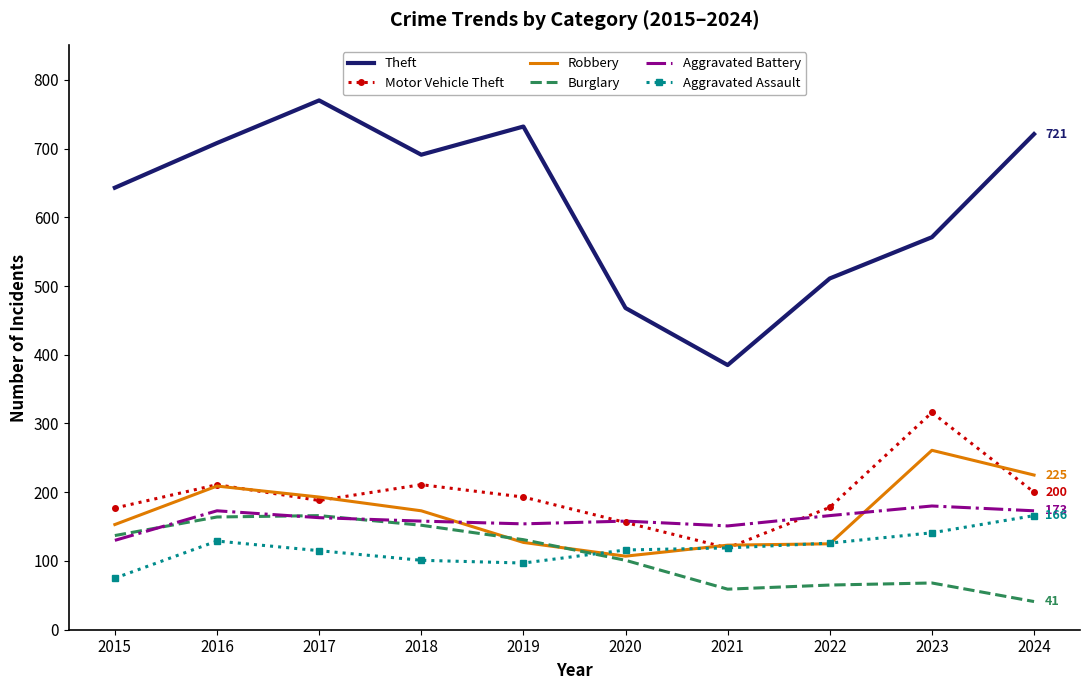

Is the value of Aggravated Battery at 2023 greater than the value of Motor Vehicle Theft at 2017?

No